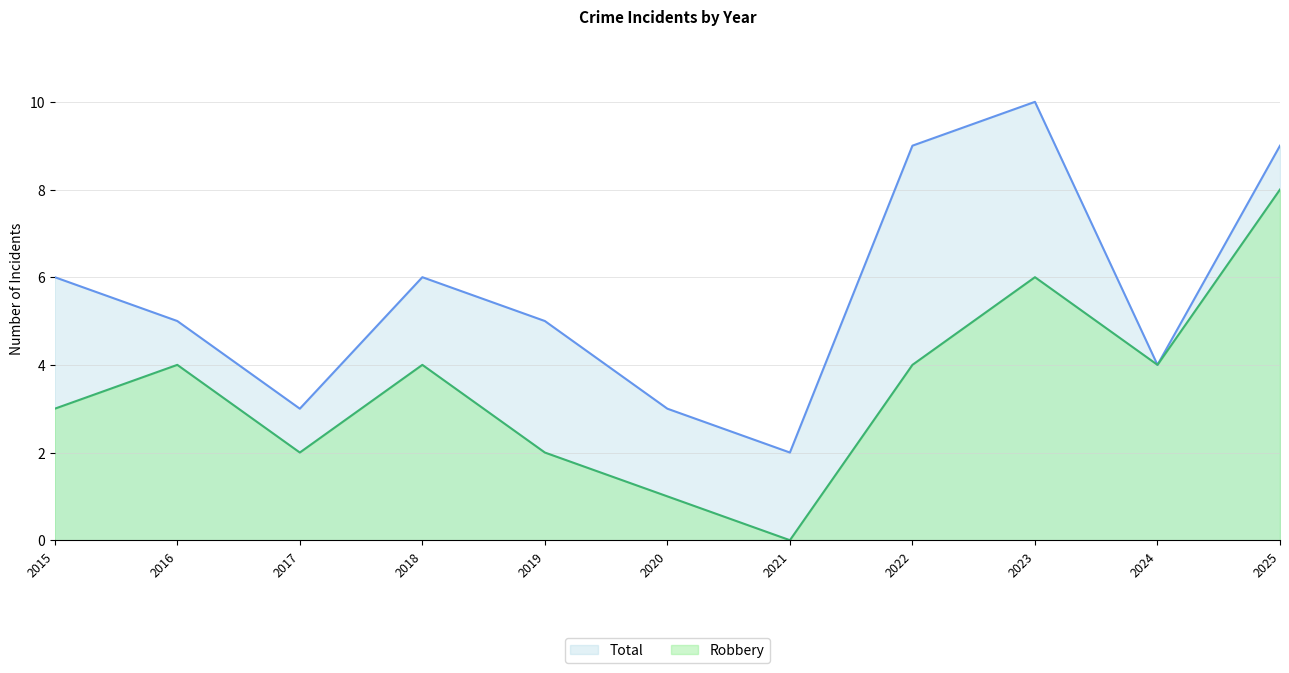

True or false: Total has a value of 2 at 2021.

True